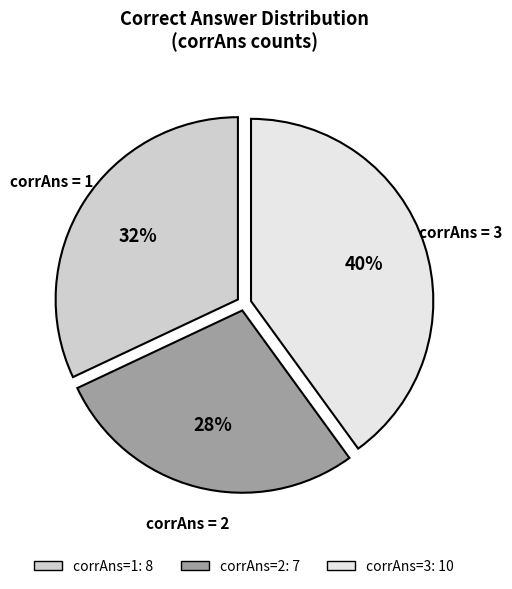

Is there any slice that represents more than half of the pie?

No